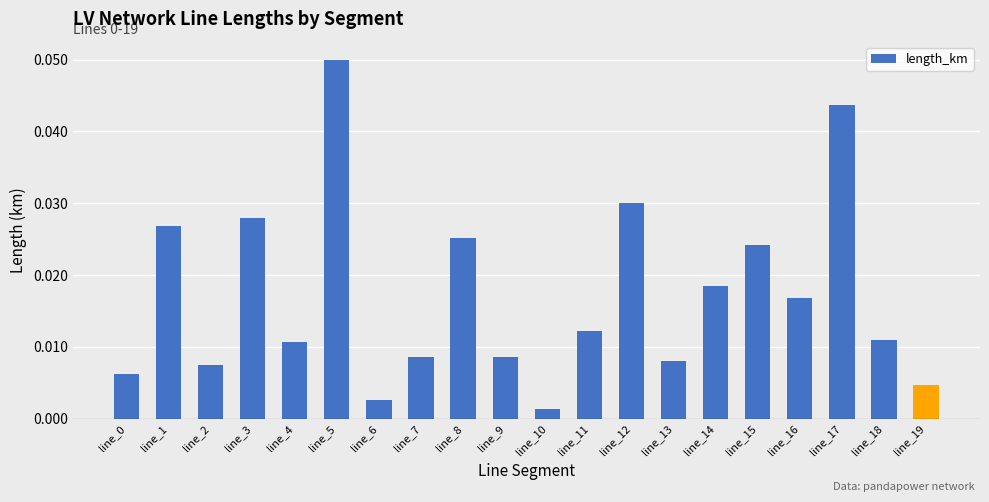

Count the number of categories in the chart.

20